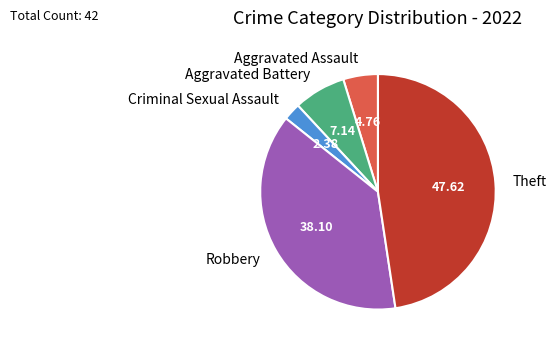

What is the largest slice in the pie chart?

Theft